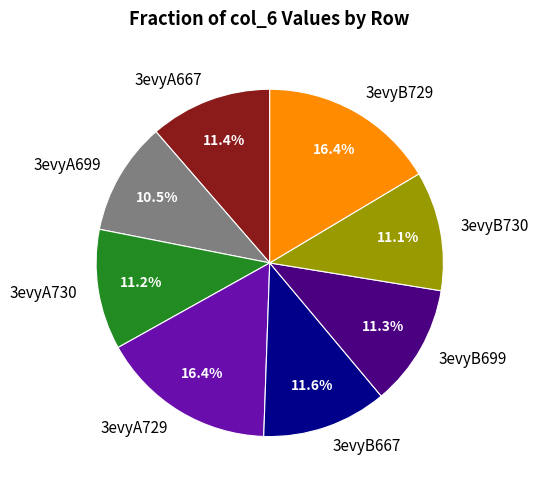

What percentage is NOT represented by 3evyB667?

88.4%